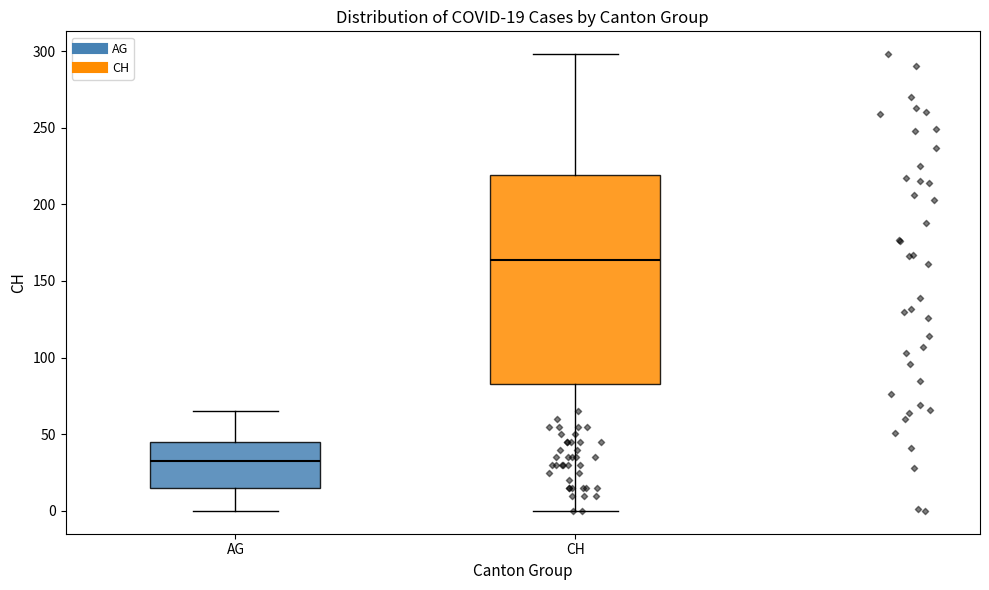

Comparing the boxes themselves (not the whiskers), which one is the tallest?

CH